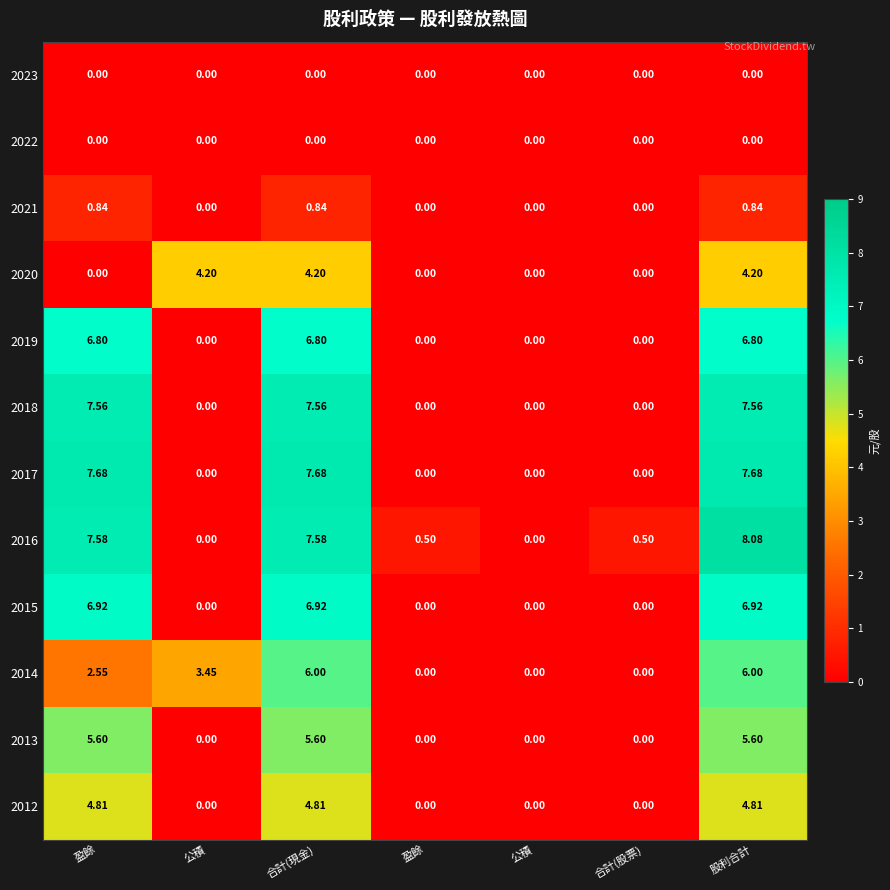

How many categories are shown in the chart?

7